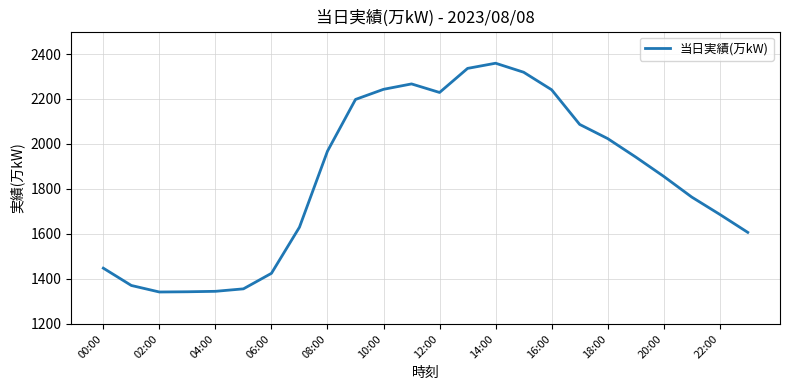

What is the greatest value displayed?

2359